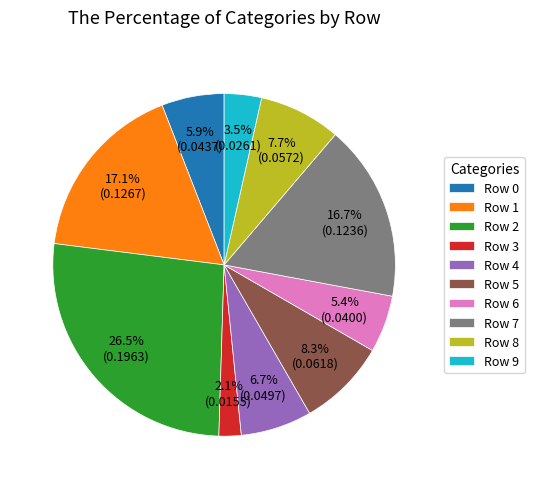

Which slice is the smallest?

Row 3